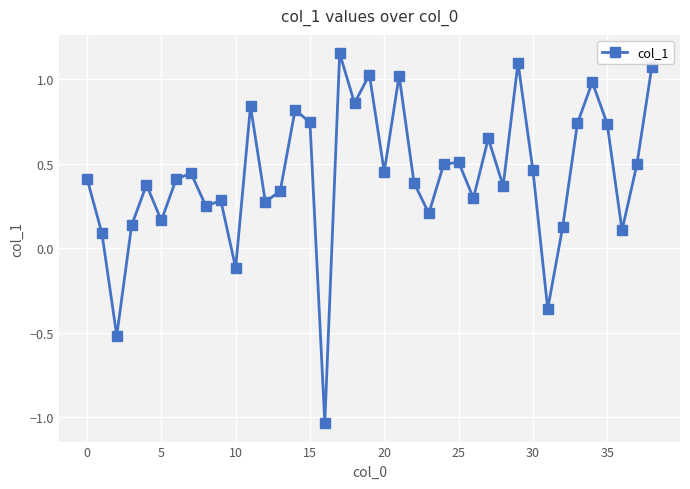

What is the sum of all values?

16.8